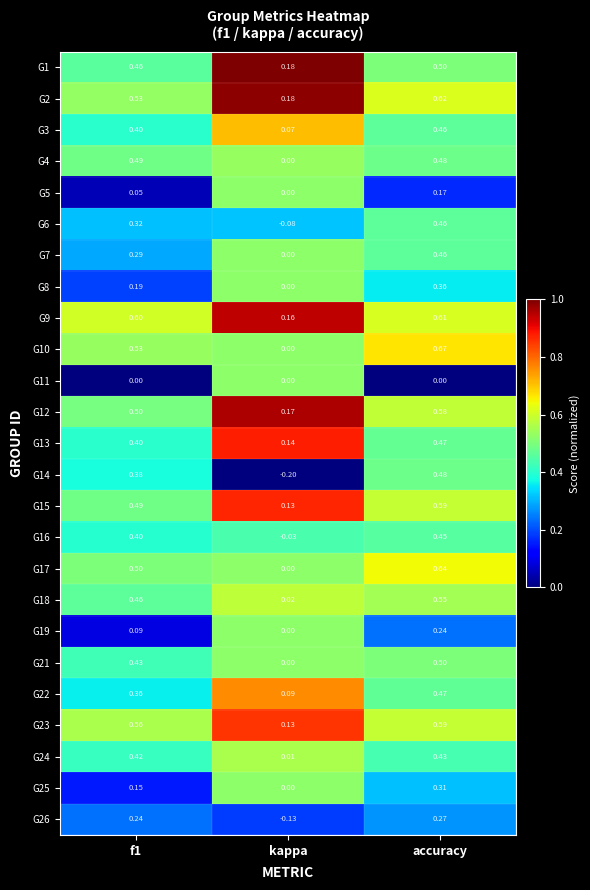

Is the value of G2 at f1 greater than the value of G14 at kappa?

Yes